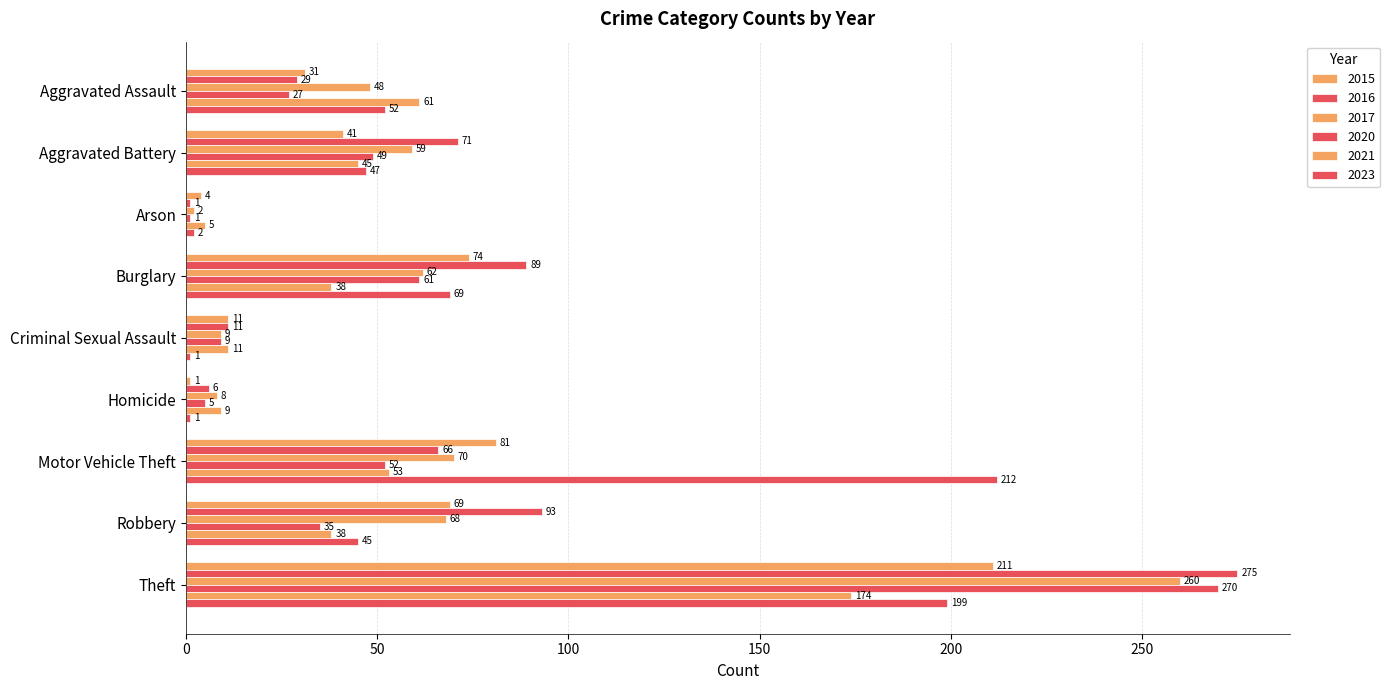

How many distinct data groups are displayed?

6